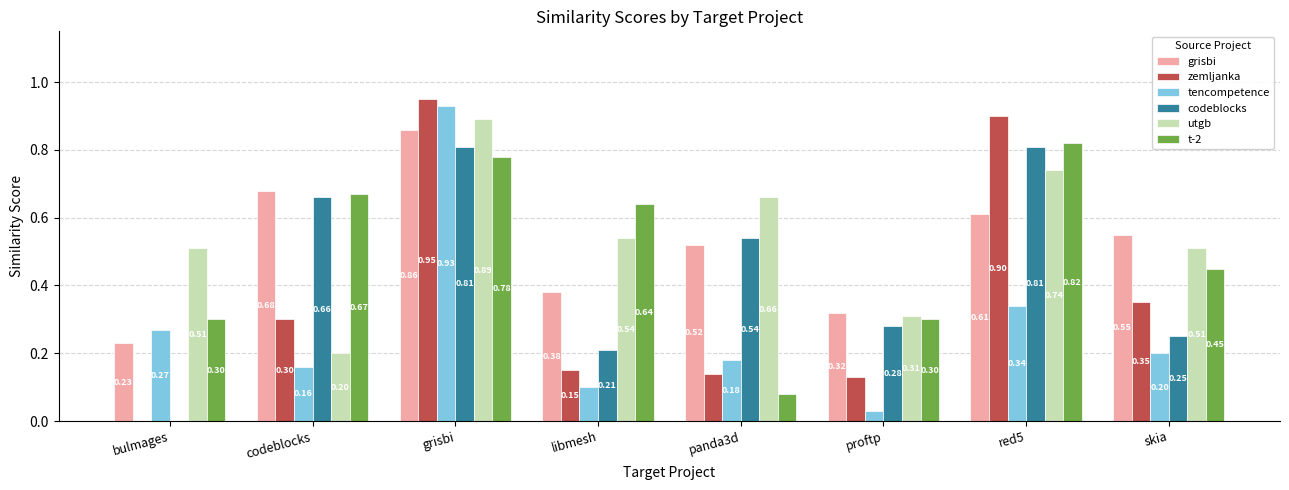

What is the total value across all series at libmesh?

2.0